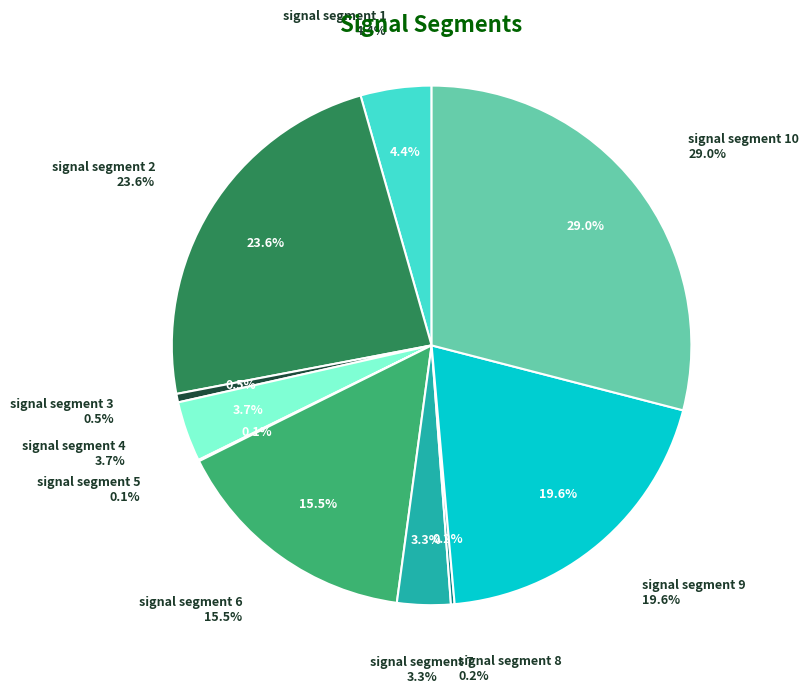

The signal segment 9 slice represents 20% of the pie. True or false?

True